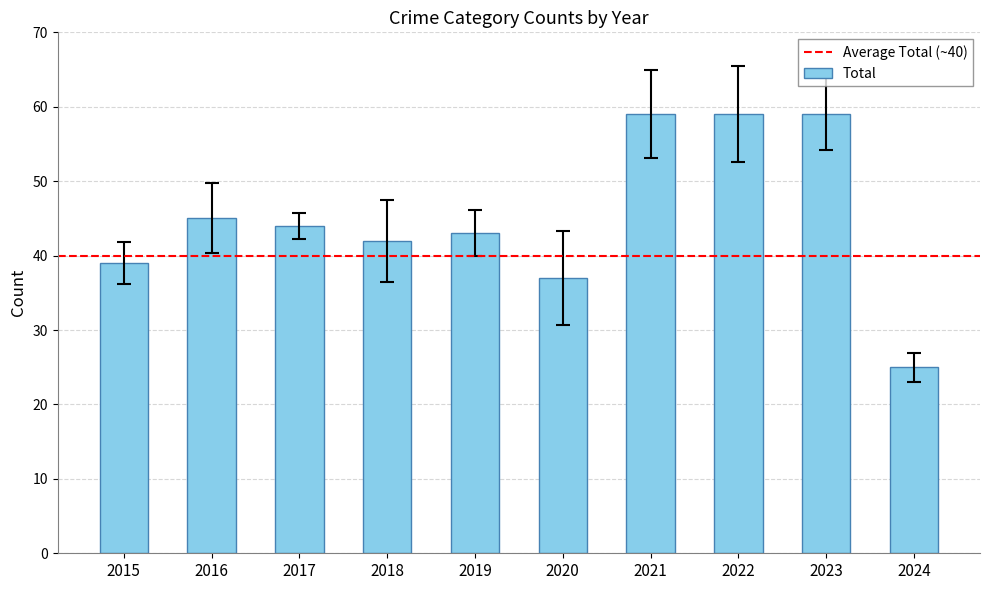

Which label corresponds to the smallest value in the chart?

2024